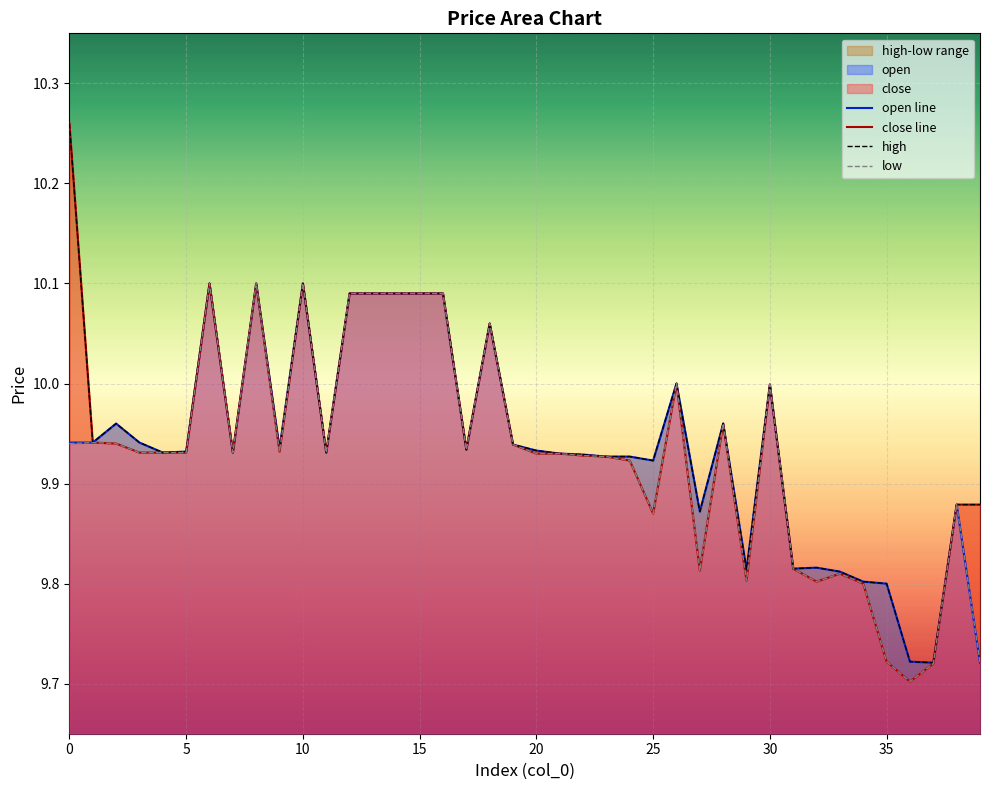

Does the chart display data point markers on the line(s)?

No